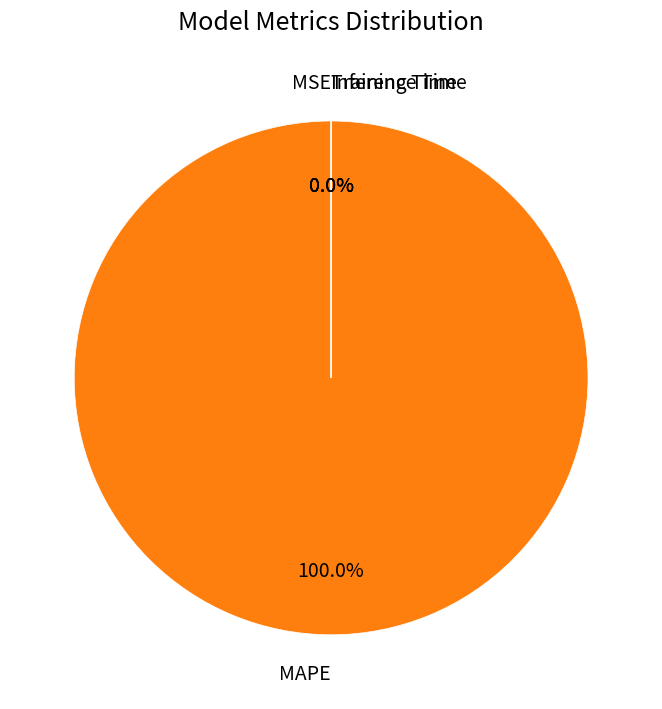

Rank the categories by value from lowest to highest.

Inference Time, Training Time, MSE, MAPE